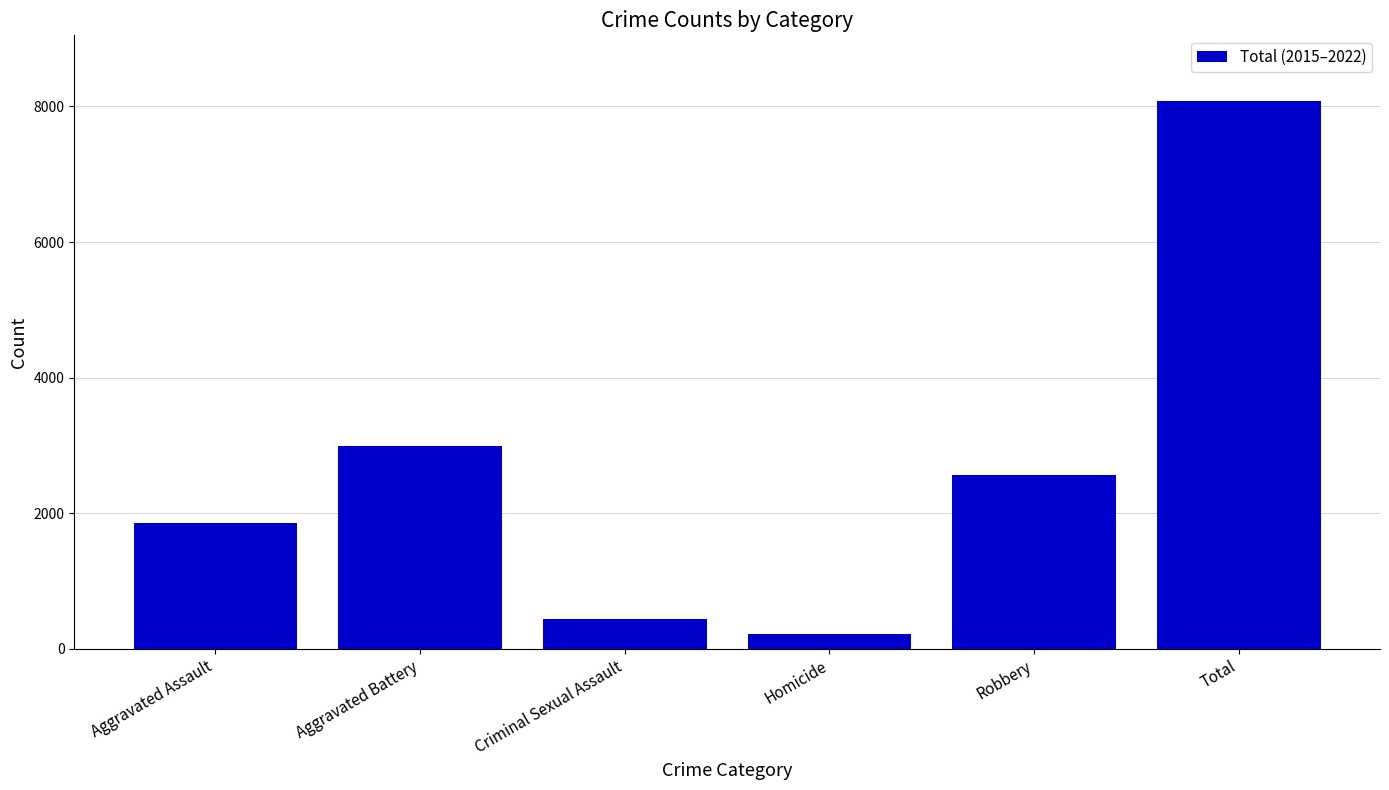

What is the label of the 4th bar from the left?

Homicide